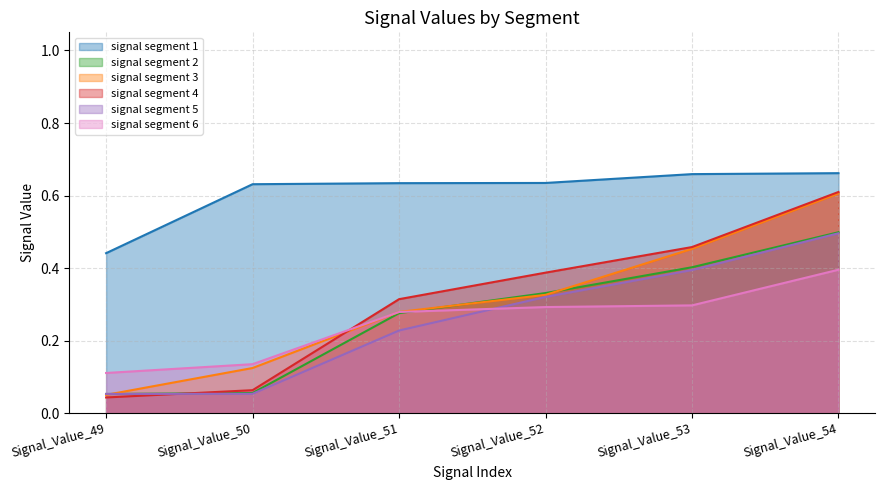

What is the average value of the signal segment 2 series?

0.3